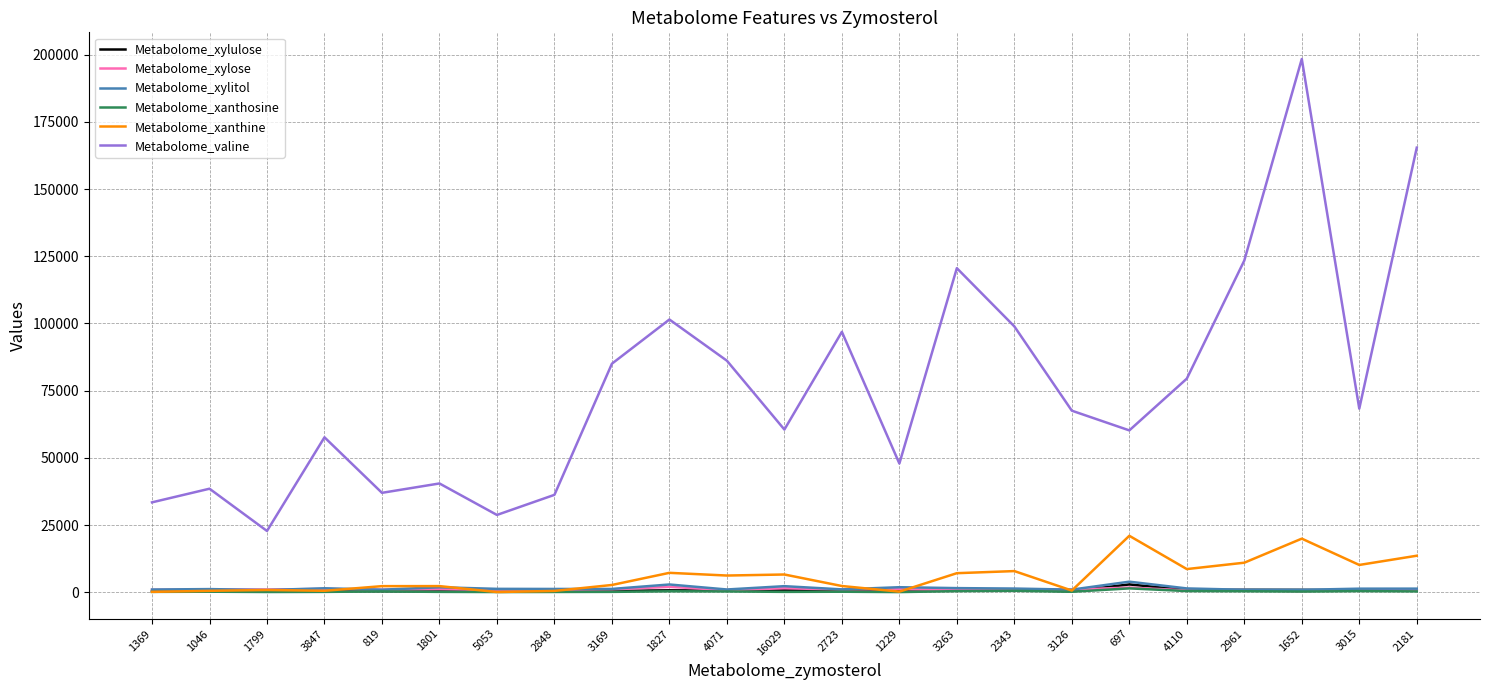

Between 1827 and 2961, which series saw the biggest shift?

Metabolome_valine